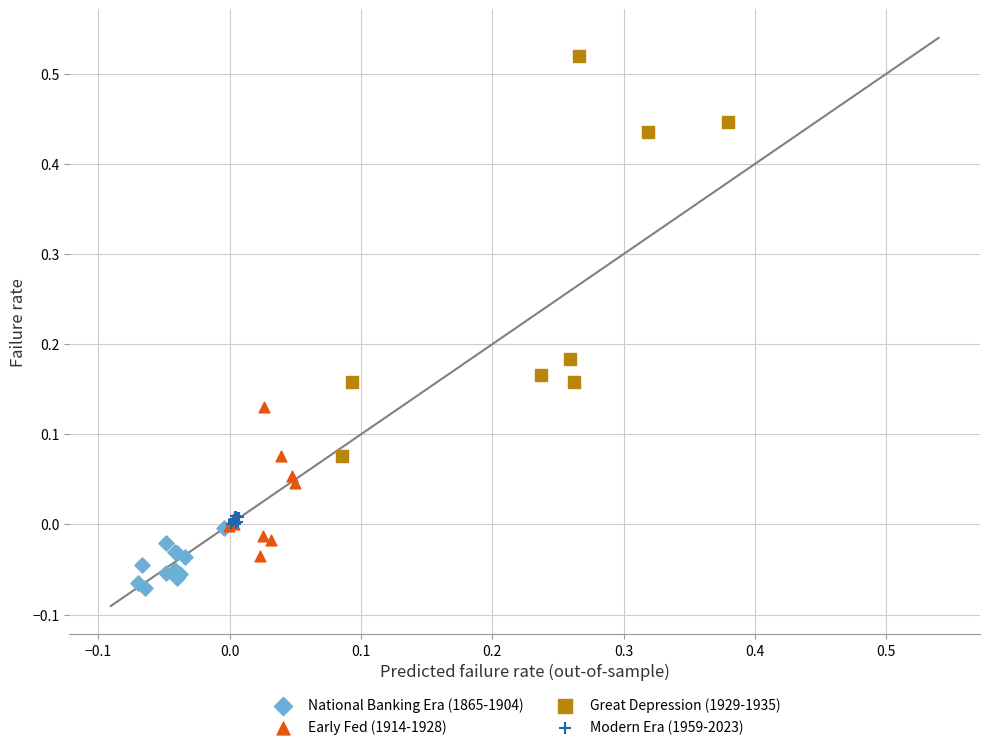

Which series has the widest spread of Y values?

Great Depression (1929-1935)